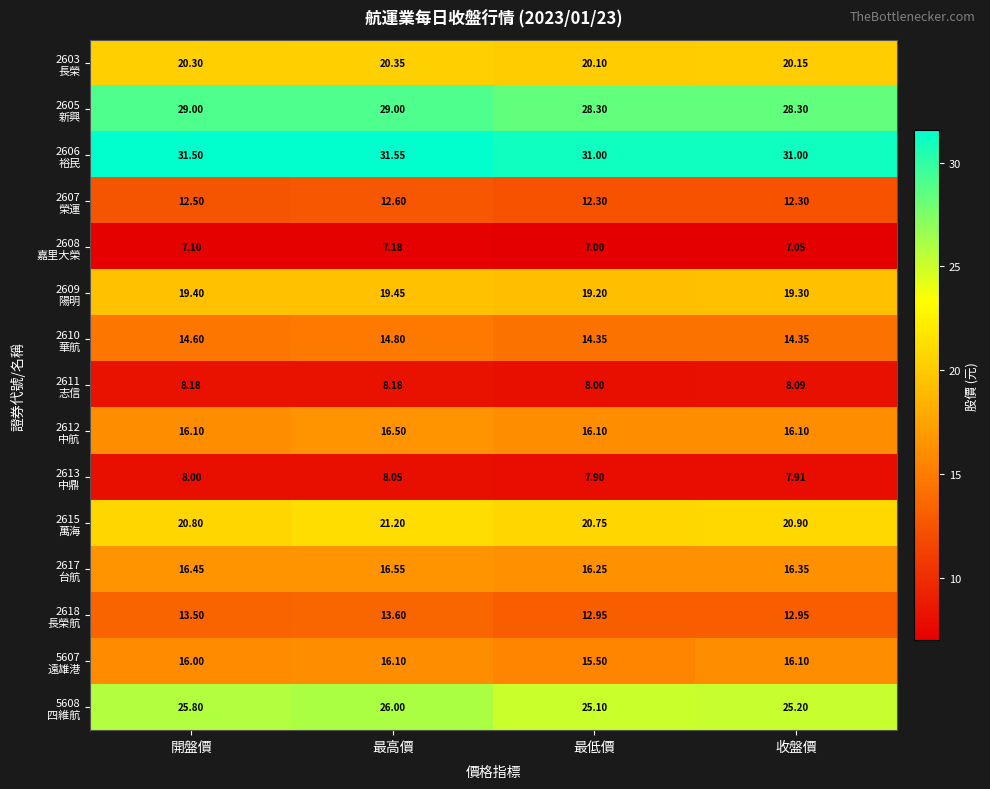

At which category is the sum across all series the highest?

最高價